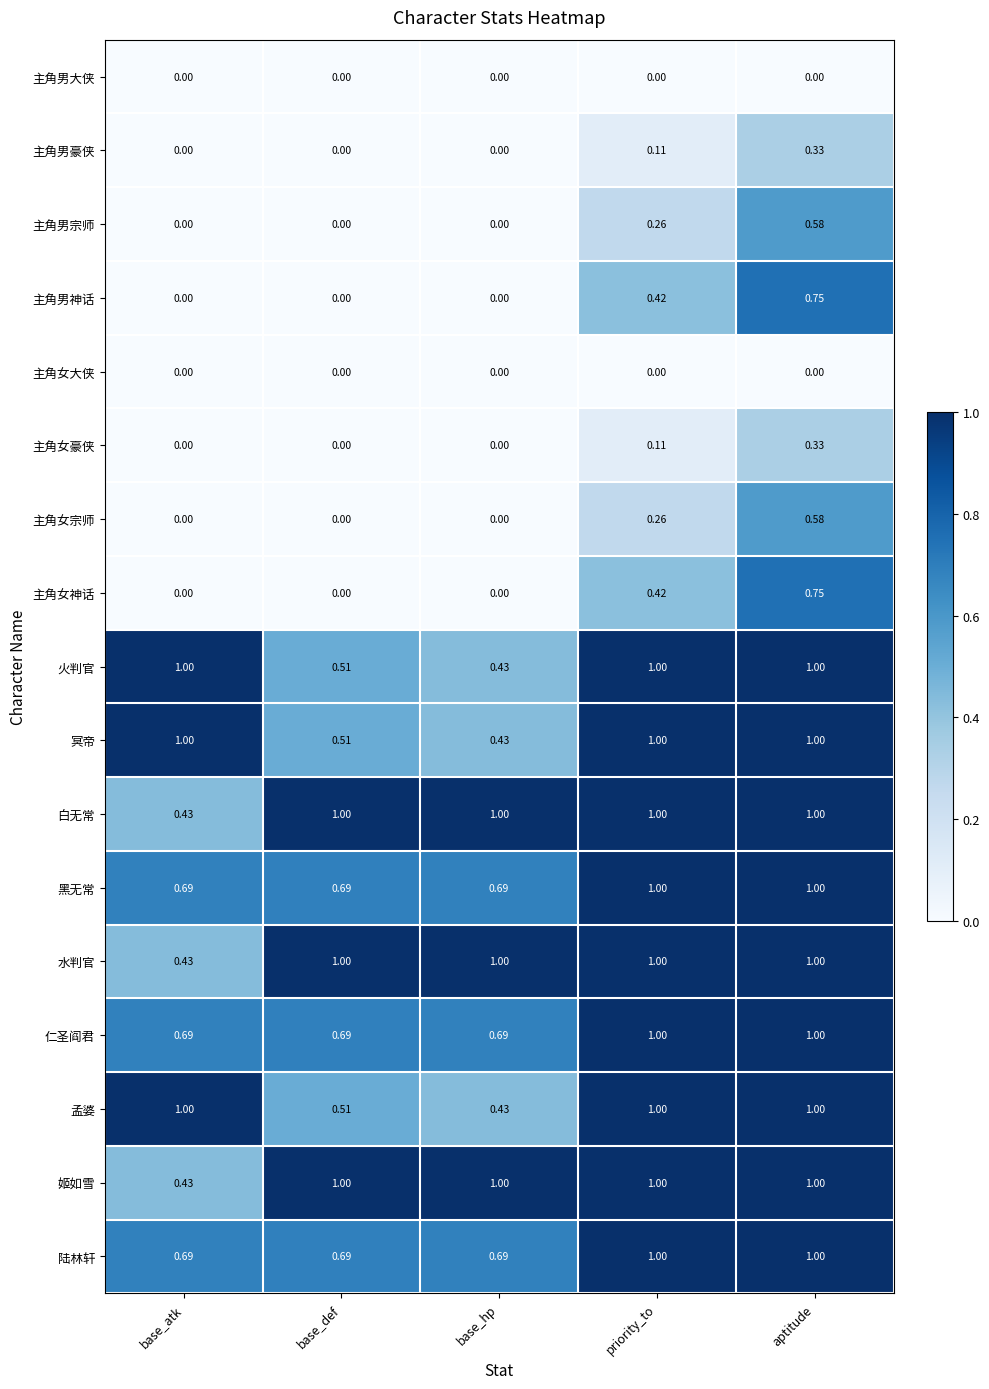

What is the spread (max minus min) of values at priority_to?

1.0